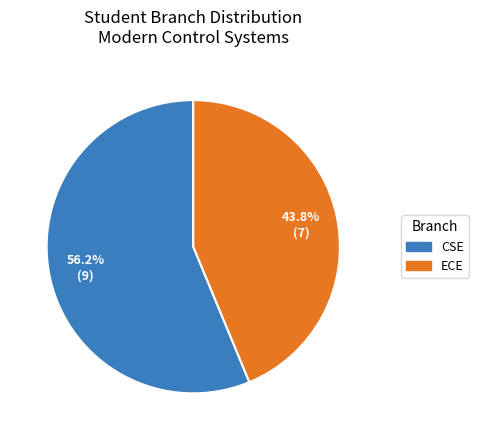

Is there a majority slice in this chart?

Yes